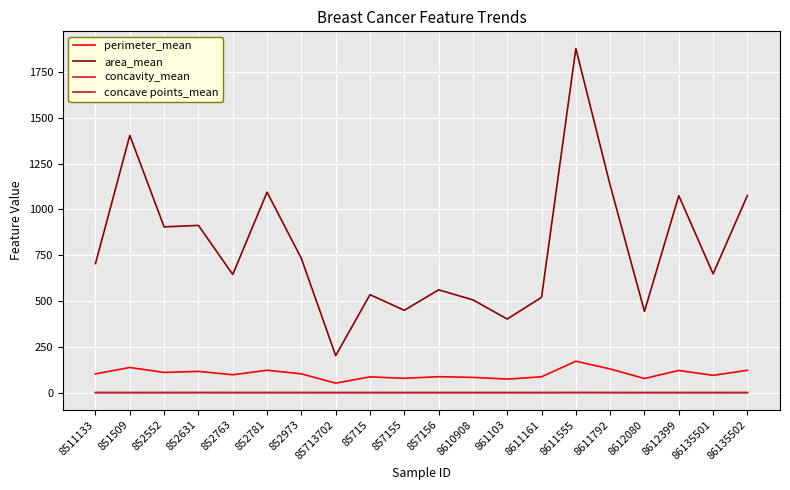

Where is area_mean nearest to the value 1039?

8612399